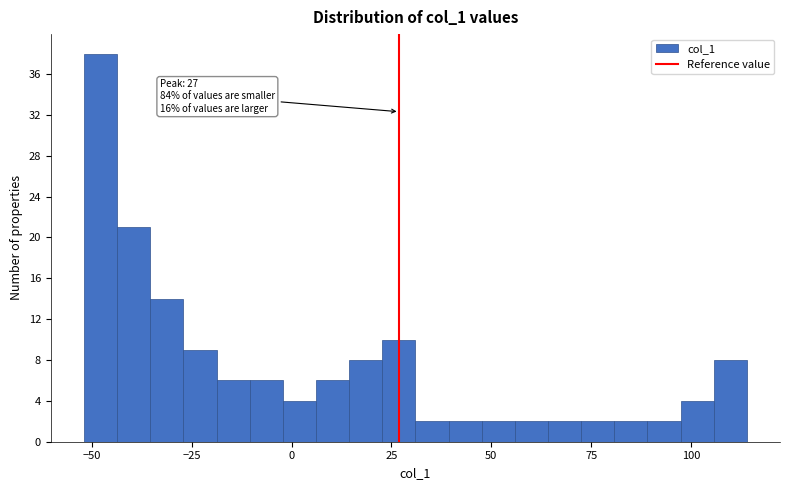

Read against the x-axis, roughly where is the centre of the tallest bar?

-50